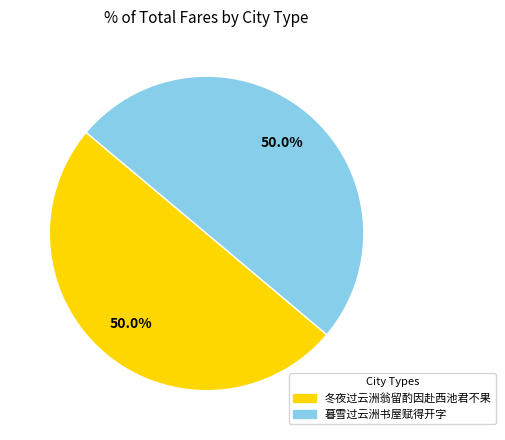

Is the sum of 暮雪过云洲书屋赋得开字 and 冬夜过云洲翁留酌因赴西池君不果 greater than half?

Yes